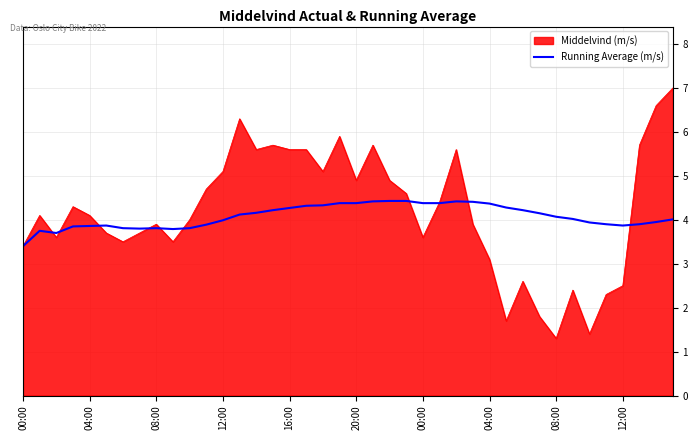

How many categories are shown in the chart?

40